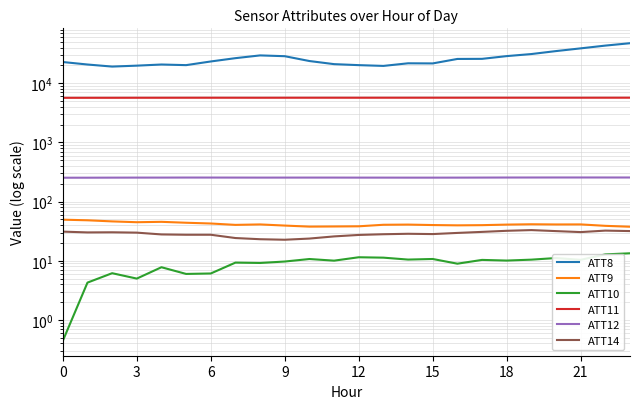

True or false: ATT11 has a value of 5680.8 at 21.

True